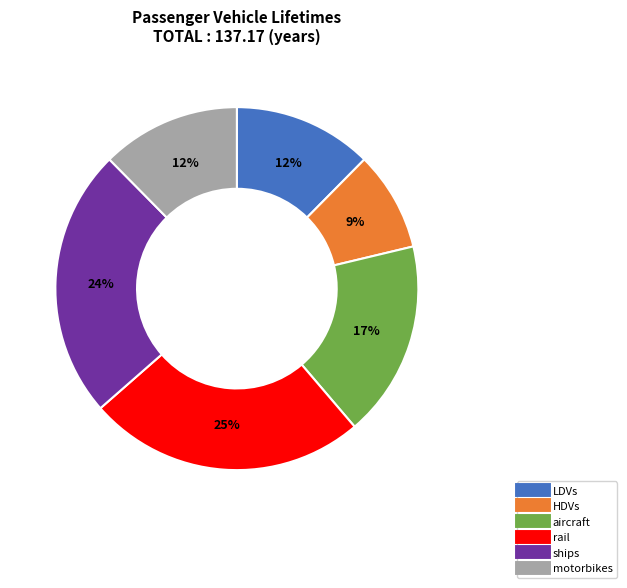

To the nearest percent, what is the average slice percentage?

17%